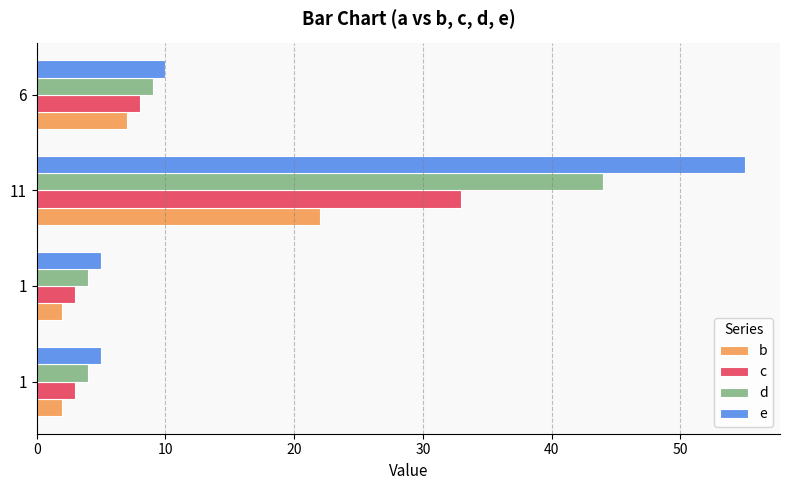

What is the highest value of the b series?

22